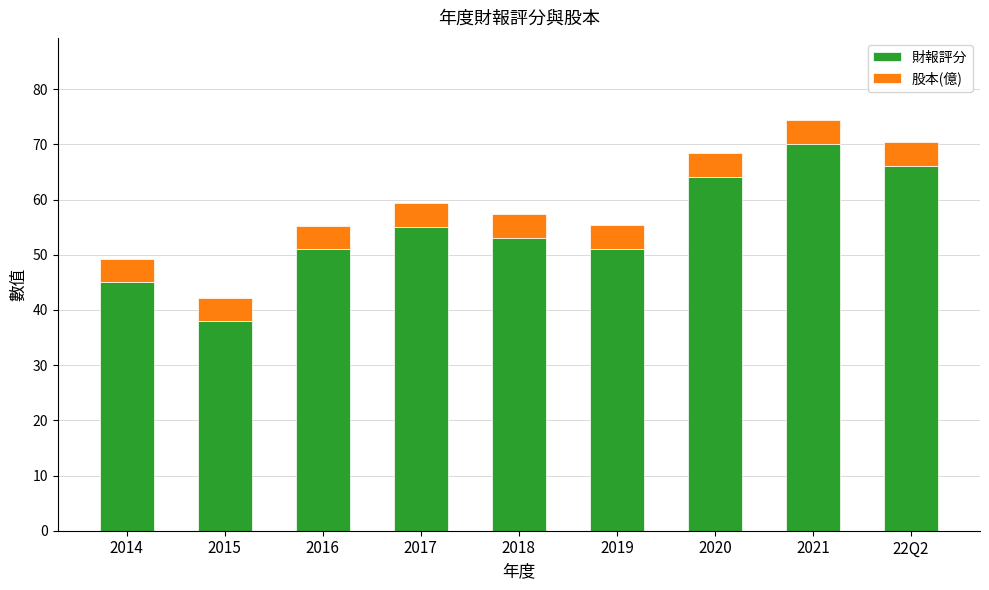

What is the total value across all series at 2015?

42.2